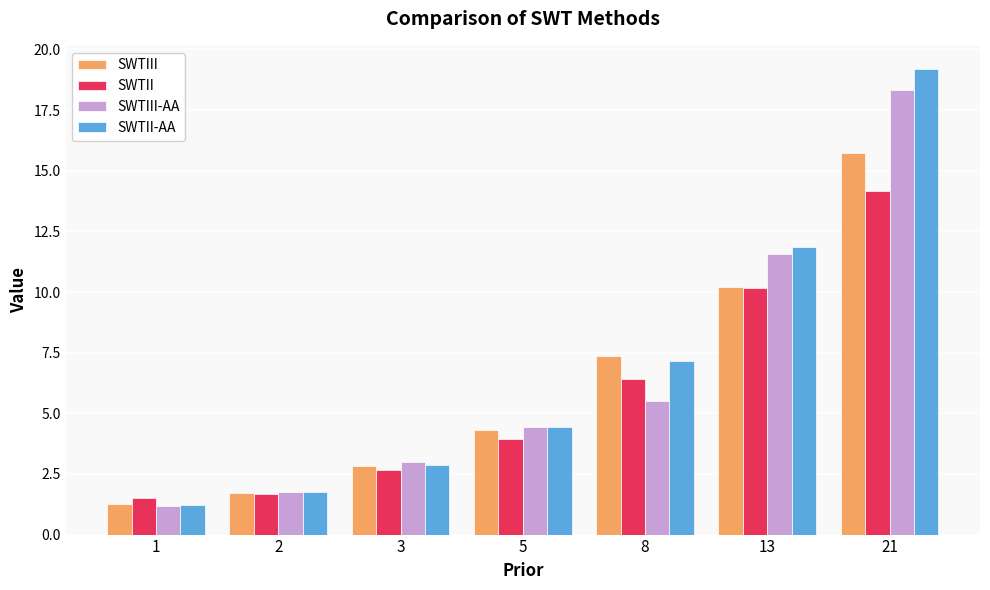

What are all the series names shown in the legend?

SWTIII, SWTII, SWTIII-AA, SWTII-AA